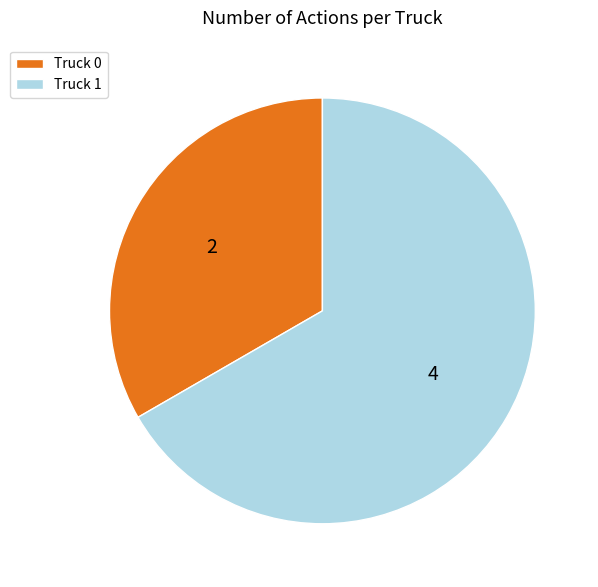

How many segments does this pie chart have?

2